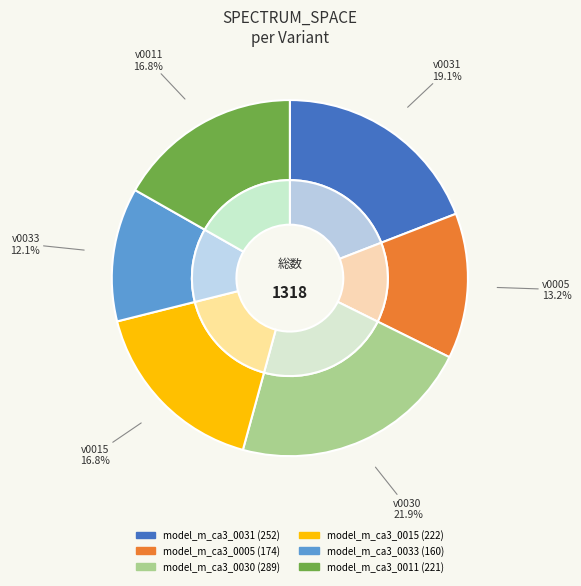

How much of the chart is everything except model_m_ca3_0005?

86.8%